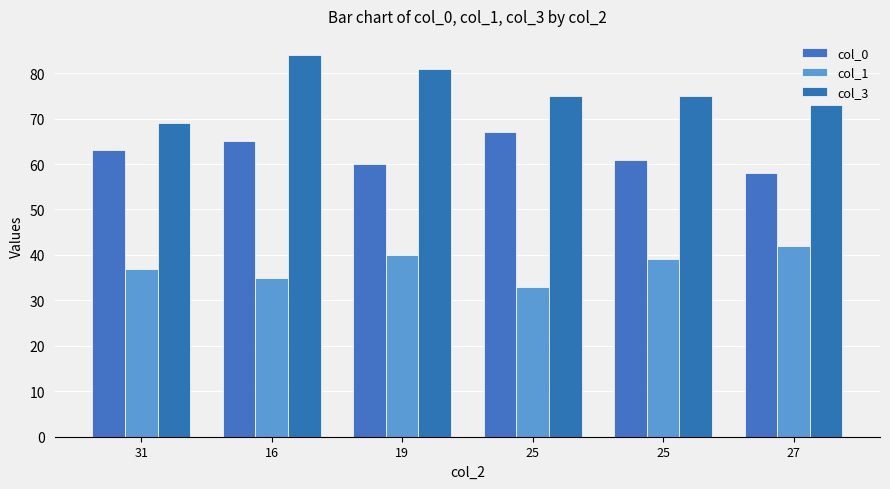

Which series has the largest range (max minus min)?

col_3